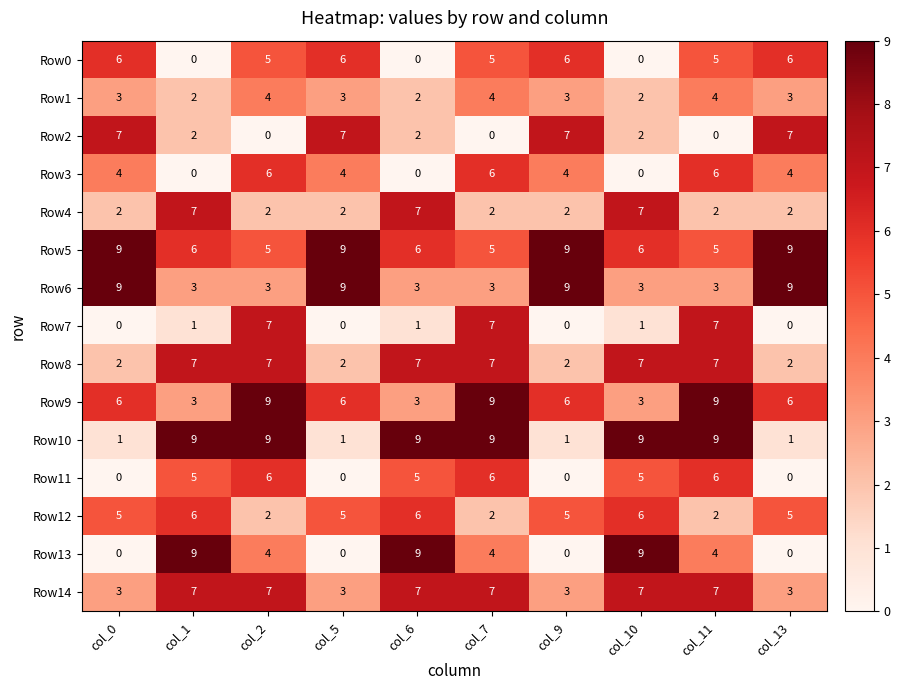

Which series has the largest total across all categories?

Row5